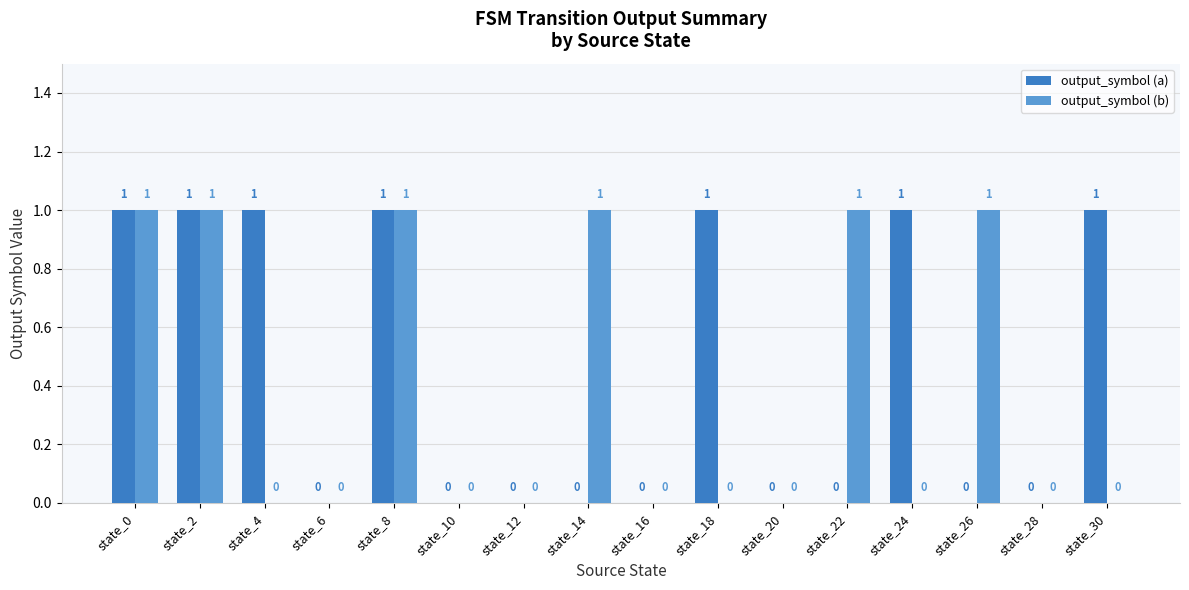

Which series changed the most between state_14 and state_28?

output_symbol (b)